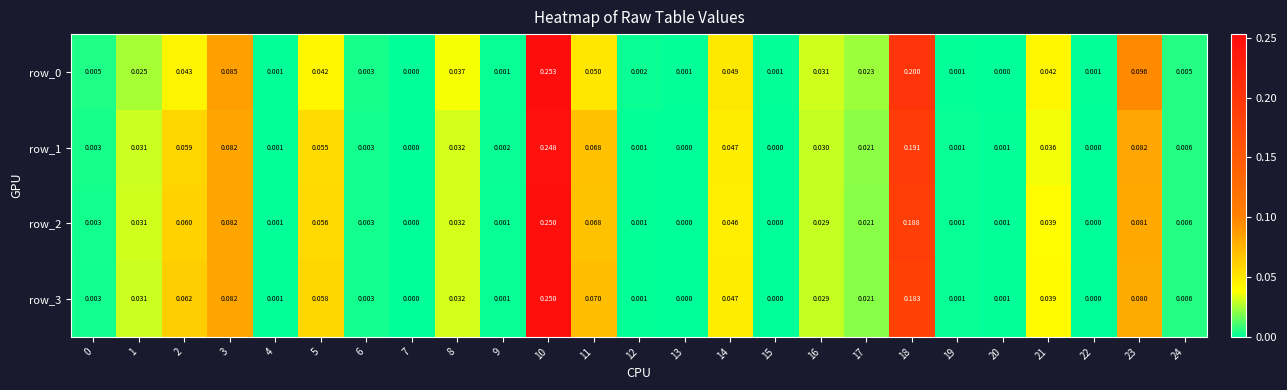

Is the value of row_0 at 8 greater than the value of row_2 at 1?

Yes